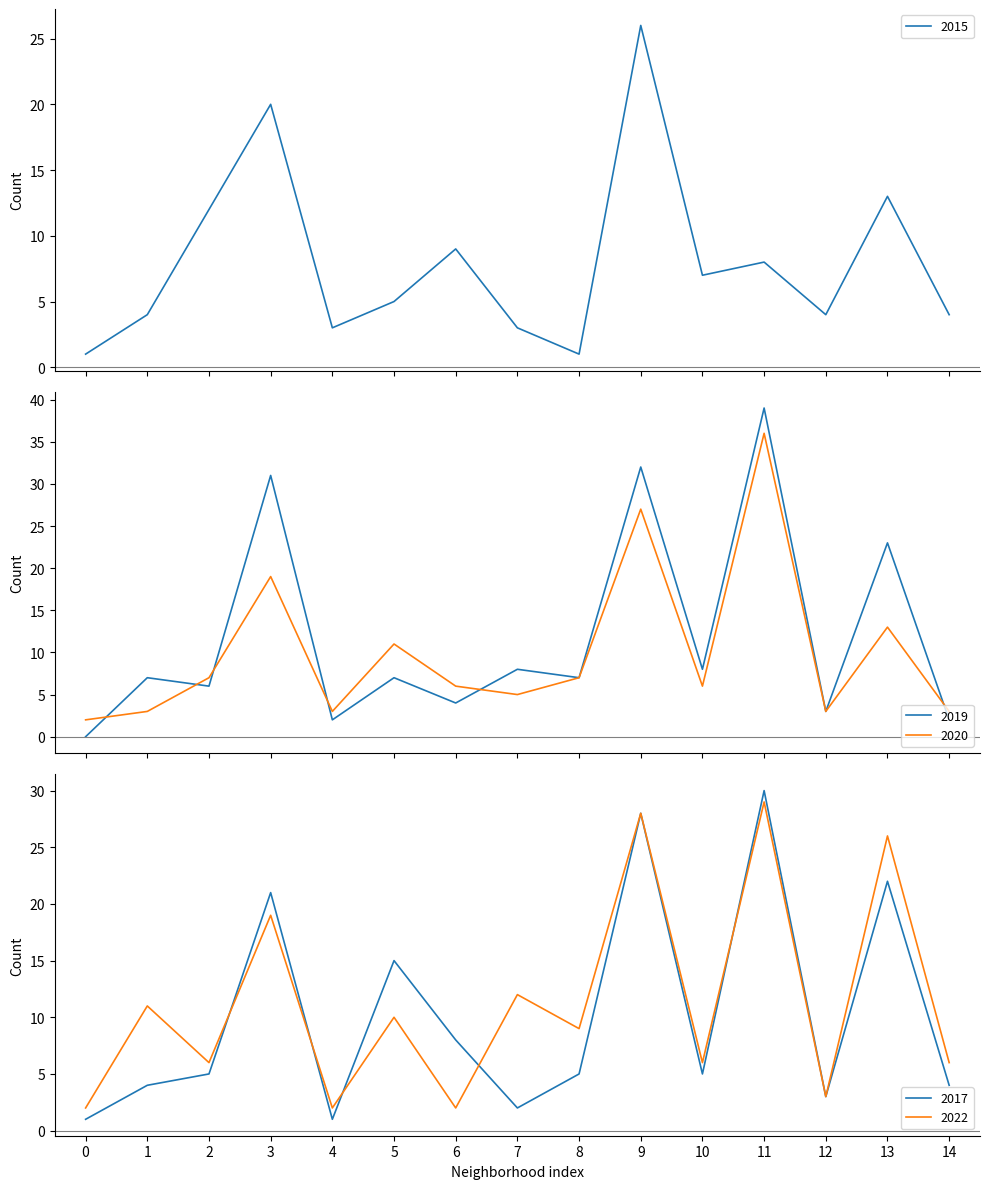

How many interior local valleys does the 2022 series have?

6